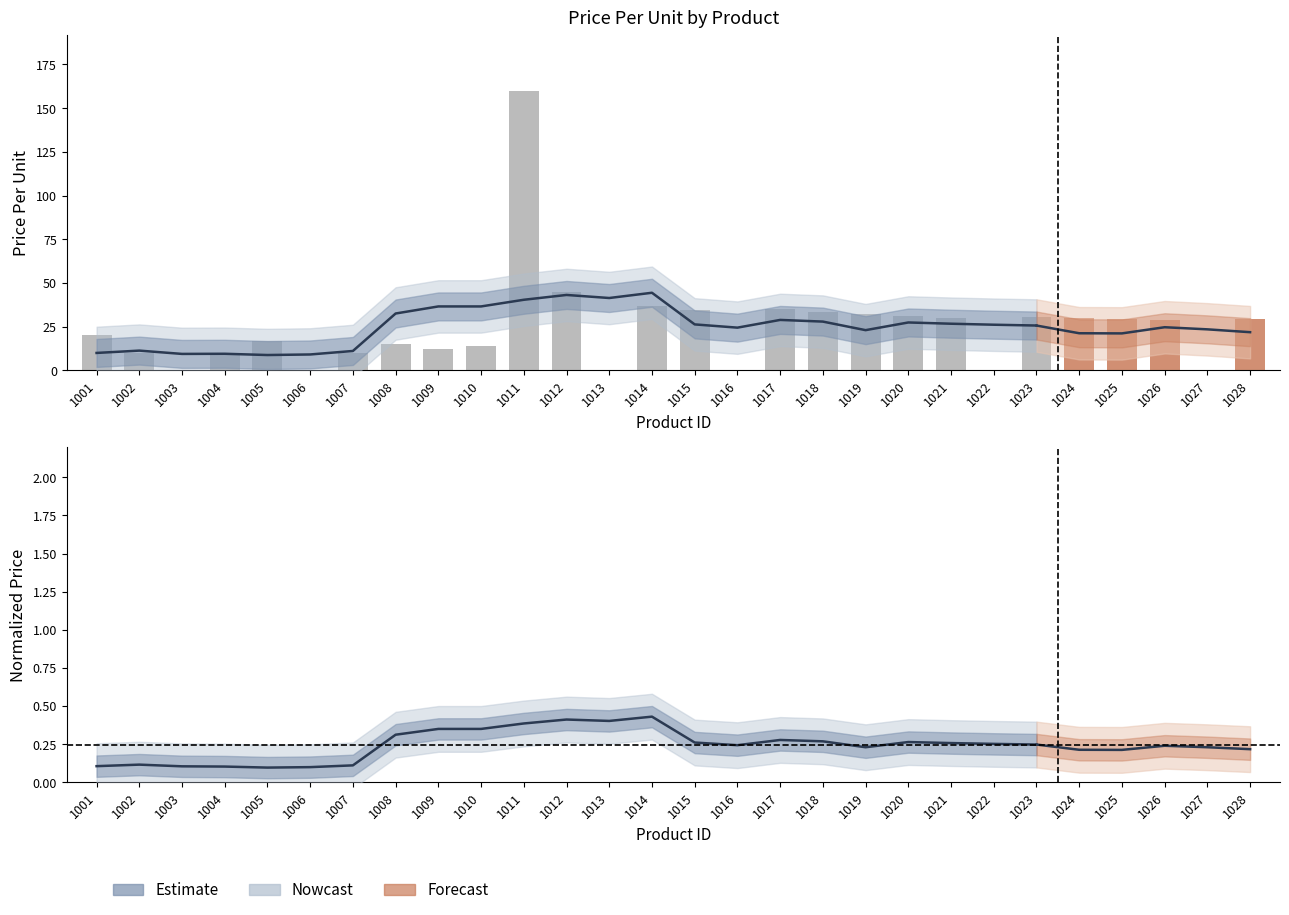

Does the chart contain stacked bars?

No